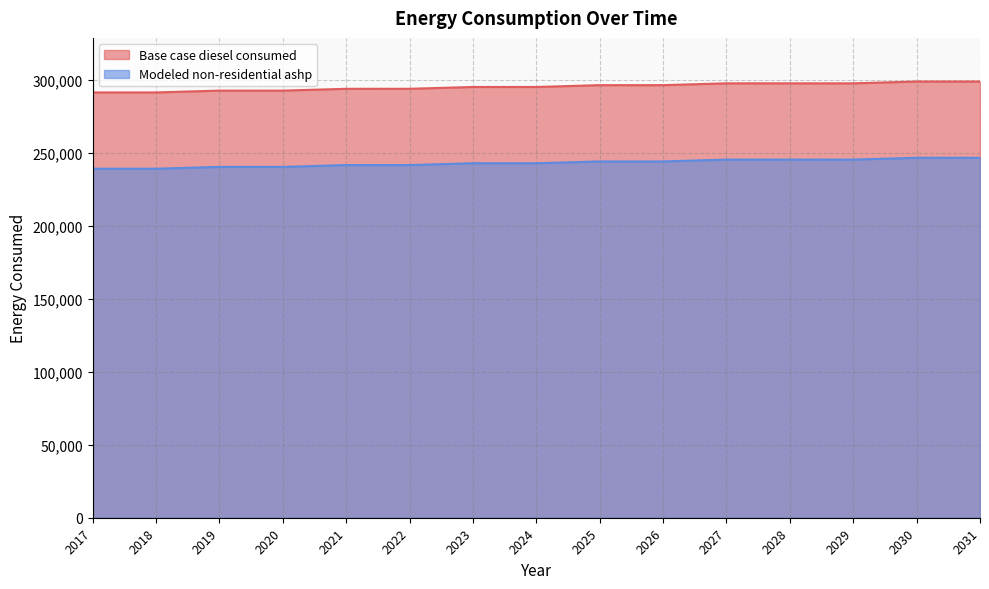

Rank the series at 2027 from lowest to highest value.

Modeled non-residential ashp, Base case diesel consumed